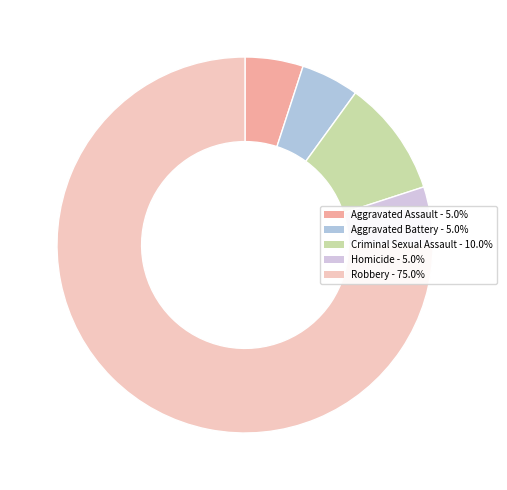

Rank the categories by value from highest to lowest.

Robbery, Criminal Sexual Assault, Aggravated Assault, Aggravated Battery, Homicide